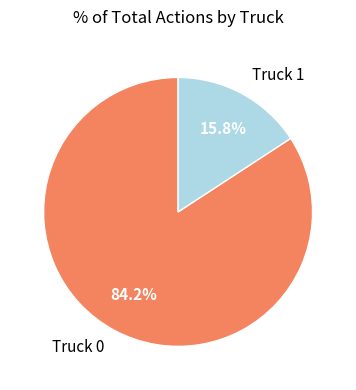

To the nearest percent, what percentage of the pie is Truck 1?

16%